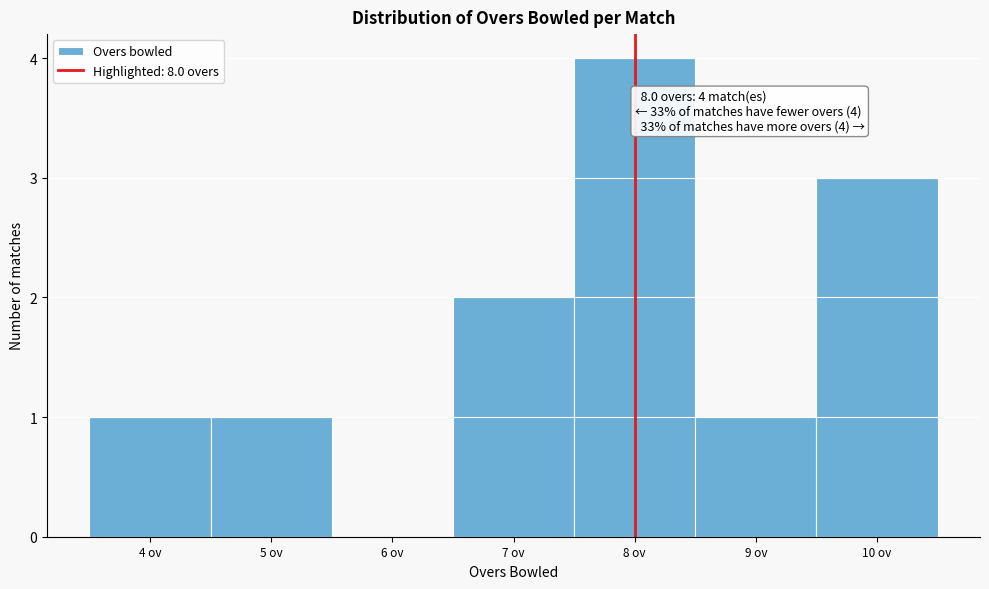

Which range on the x-axis has the tallest bar?

7.5 to 8.5